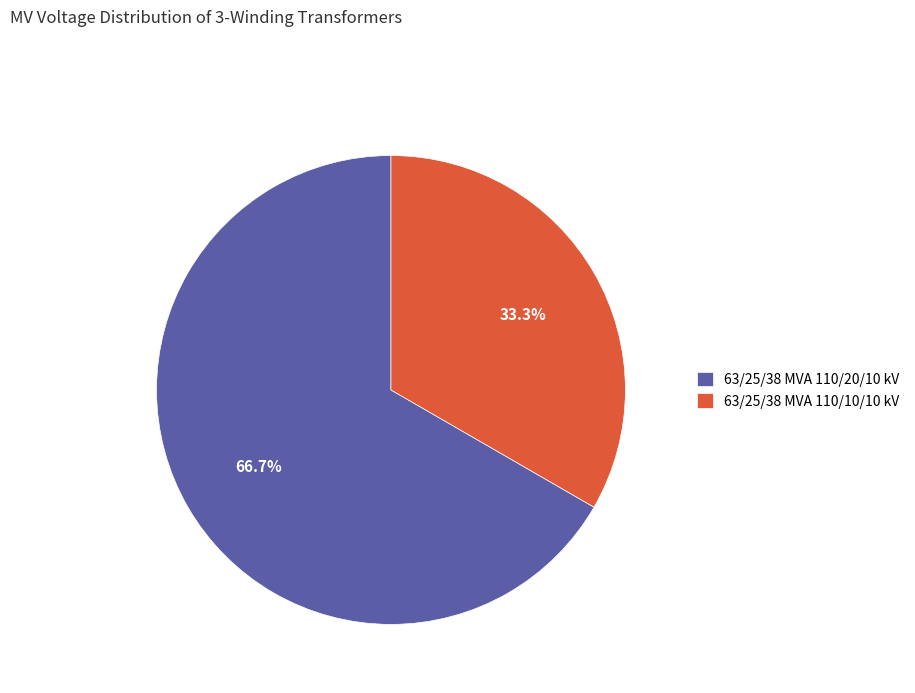

Is the sum of 63/25/38 MVA 110/20/10 kV and 63/25/38 MVA 110/10/10 kV greater than half?

Yes